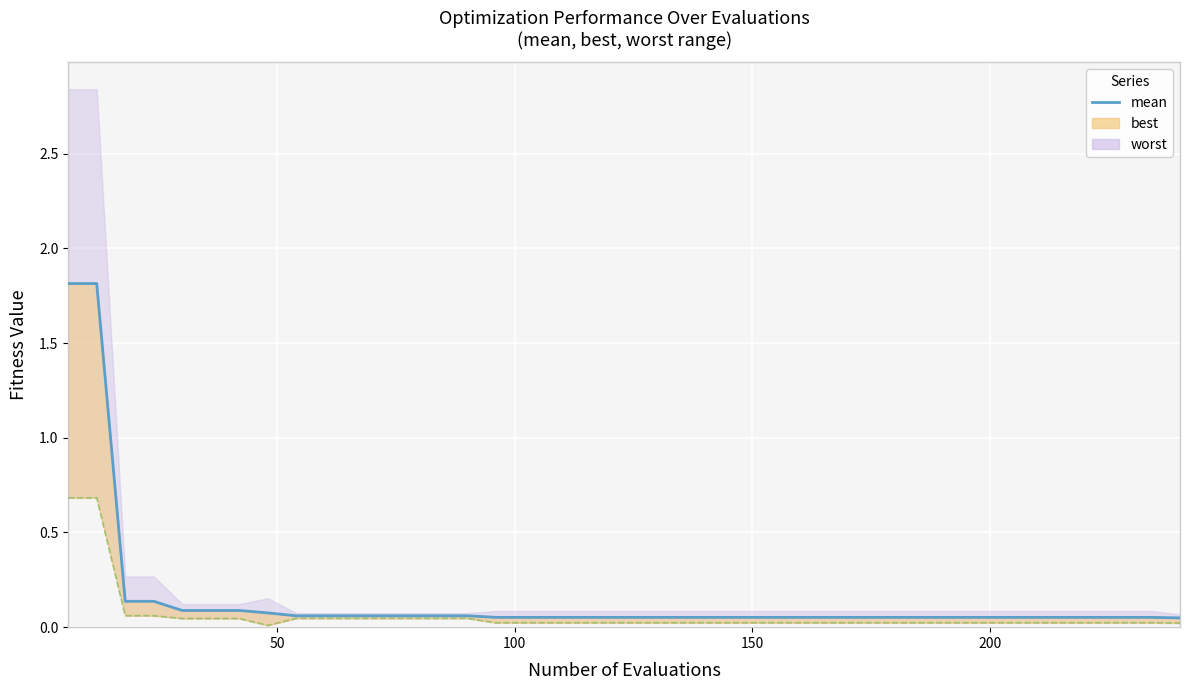

What is the difference between the second highest and minimum values?

1.8